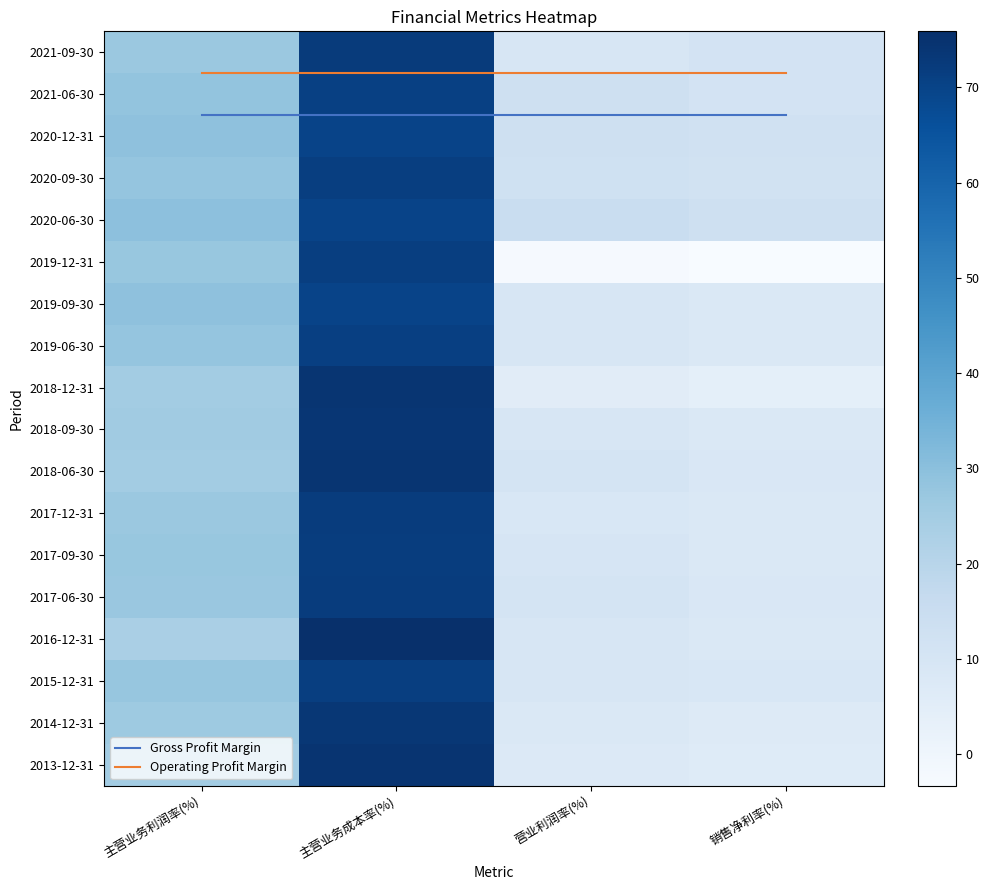

Rank the categories by 2021-09-30 value from highest to lowest.

主营业务成本率(%), 主营业务利润率(%), 销售净利率(%), 营业利润率(%)